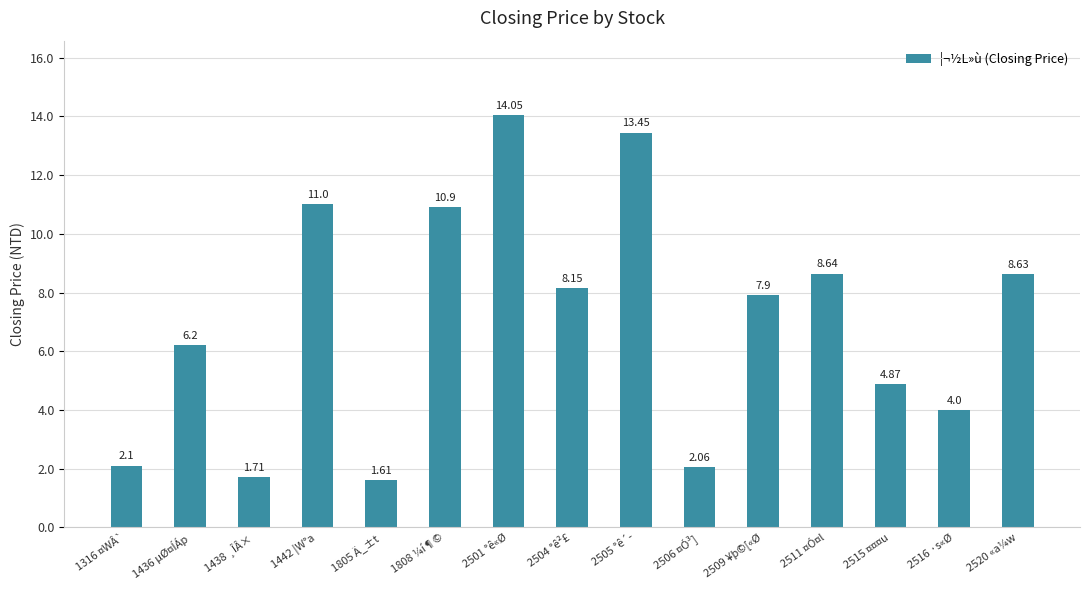

Rank the categories by value from lowest to highest.

1805 Ä_±t, 1438 ¸ÎÂ×, 2506 ¤Ó³], 1316 ¤WÂ`, 2516 ·s«Ø, 2515 ¤¤¤u, 1436 µØ¤ÍÁp, 2509 ¥þ©[«Ø, 2504 °ê²£, 2520 «a¼w, 2511 ¤Ó¤l, 1808 ¼í¶©, 1442 ¦W°a, 2505 °ê´­, 2501 °ê«Ø